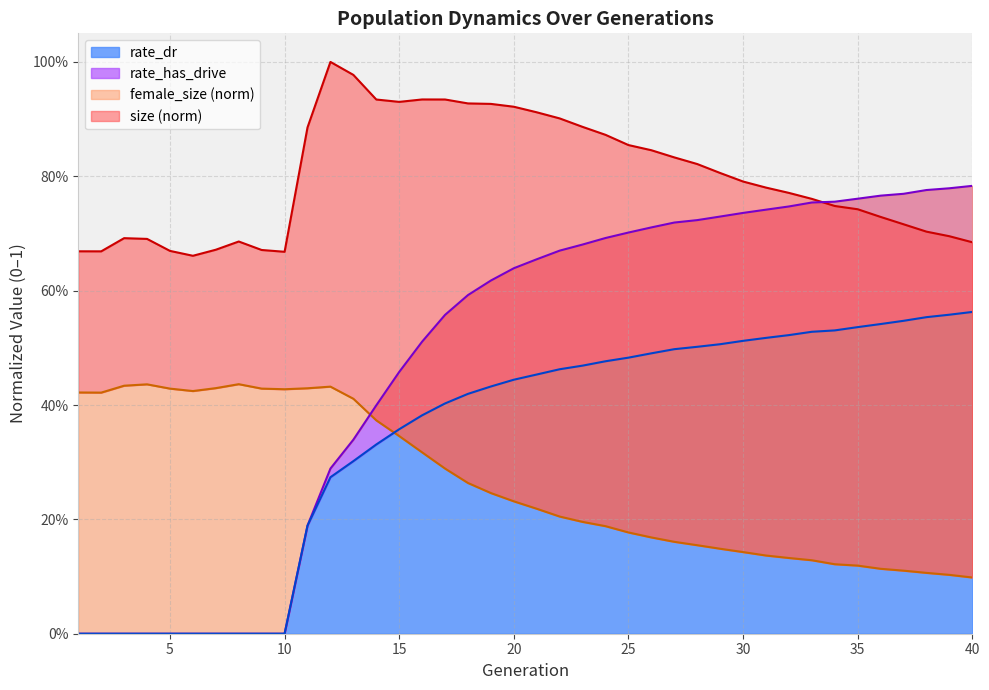

The value of rate_dr at 14 is 0.3. True or false?

True